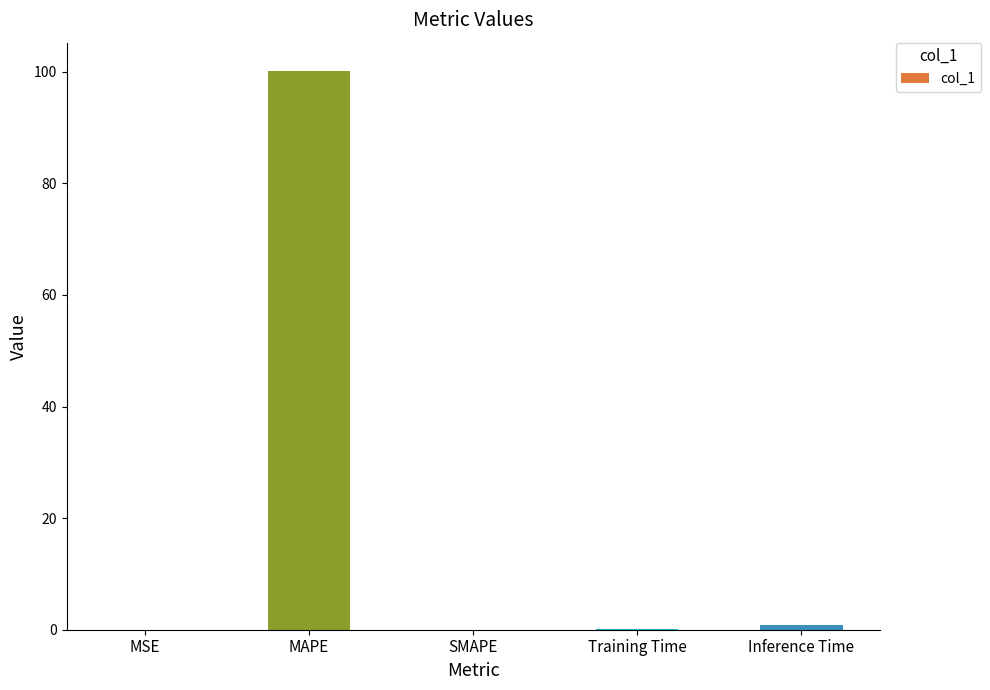

How many distinct data groups are displayed?

1